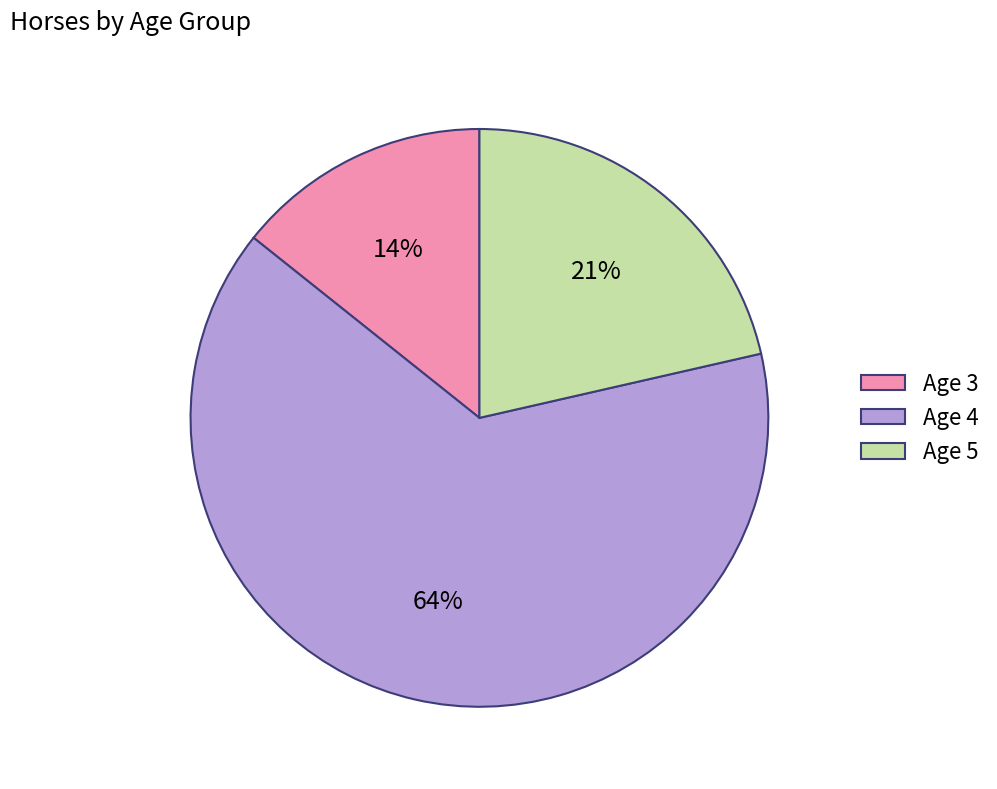

Which slice is the largest?

Age 4